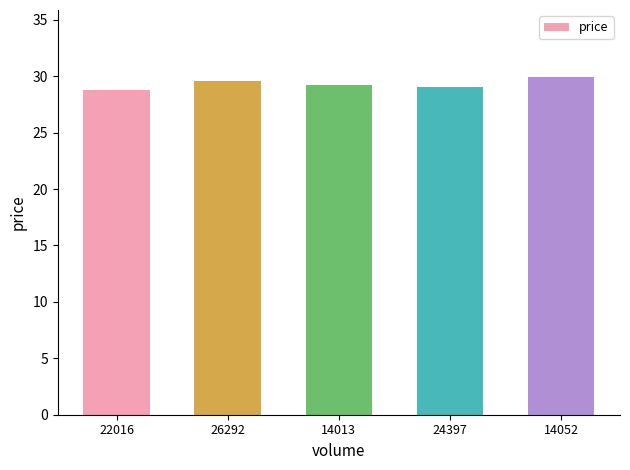

At which category does the chart reach its peak across all series?

14052